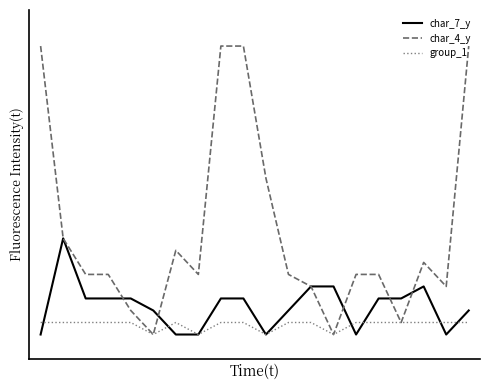

True or false: group_1 and char_4_y cross at least once.

False